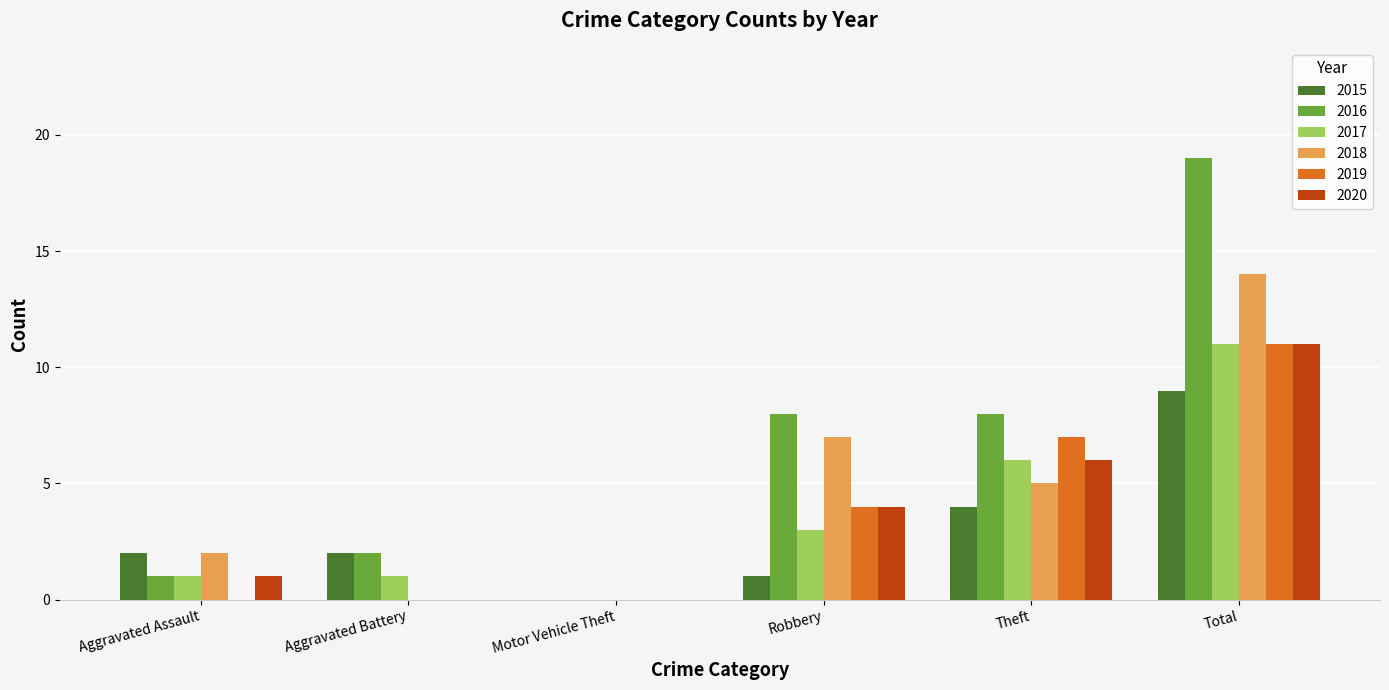

Which series changed the most between Aggravated Battery and Total?

2016